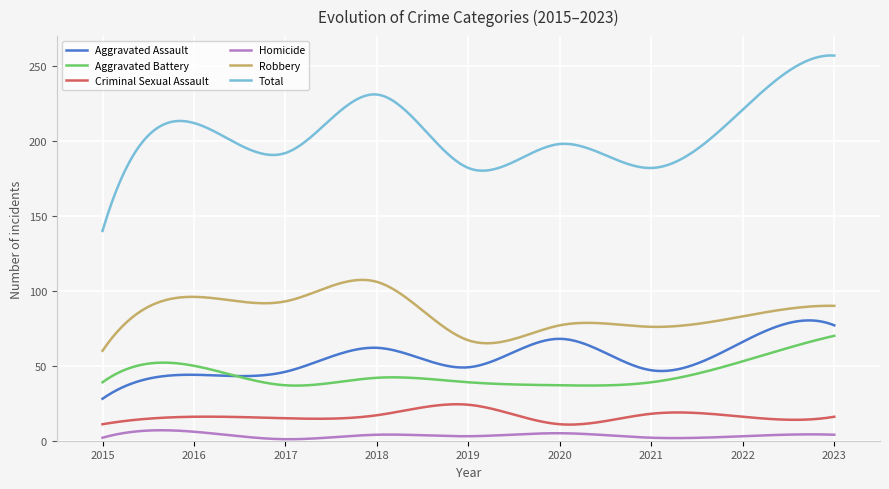

What is the lowest value of the Aggravated Battery series?

36.8